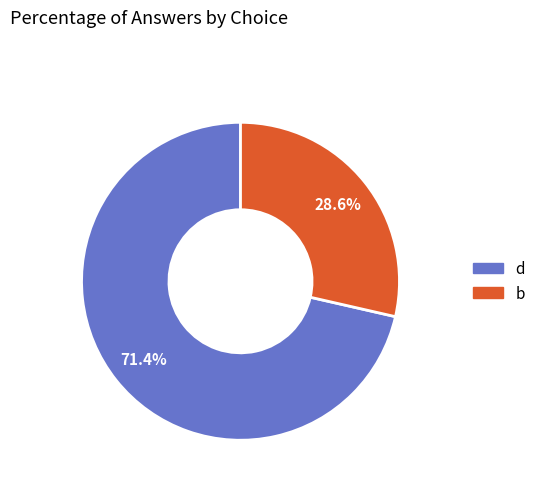

To the nearest percent, what portion does d represent?

71%